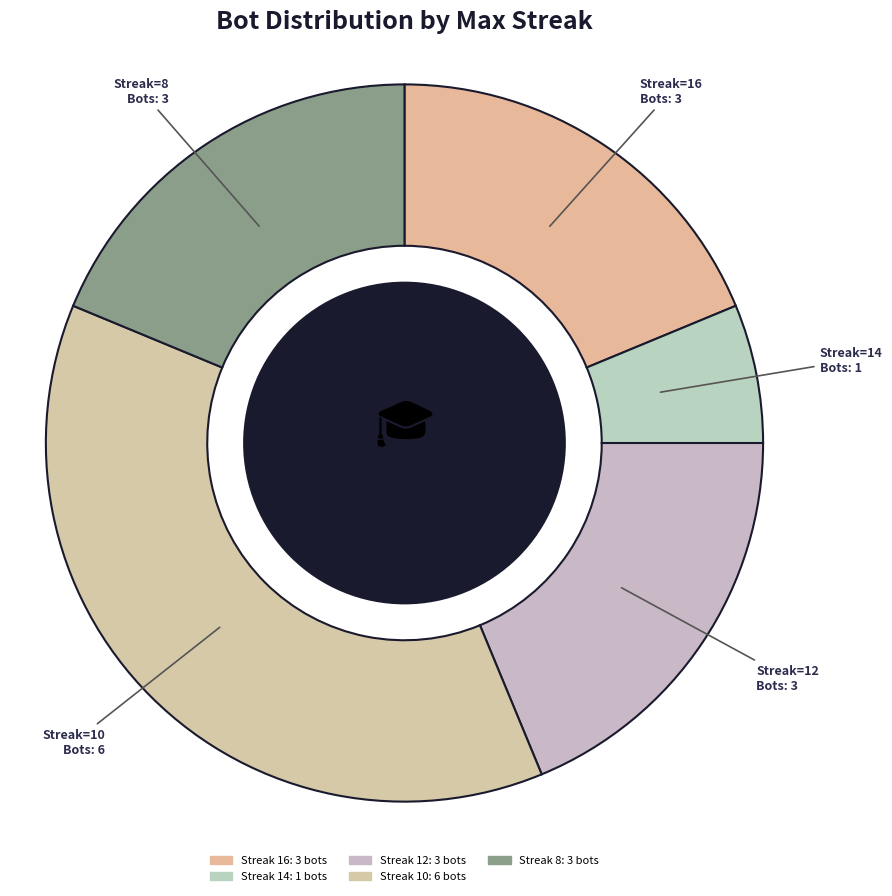

How many slices are in this pie chart?

5